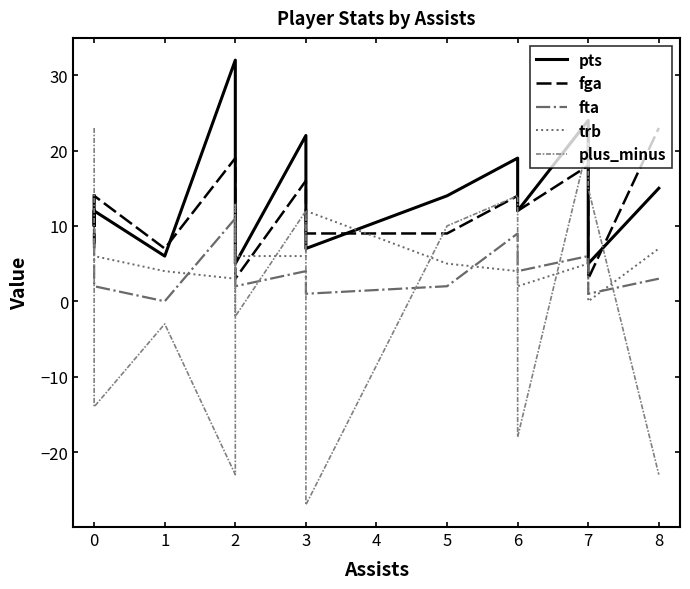

Which series has the largest total across all categories?

pts